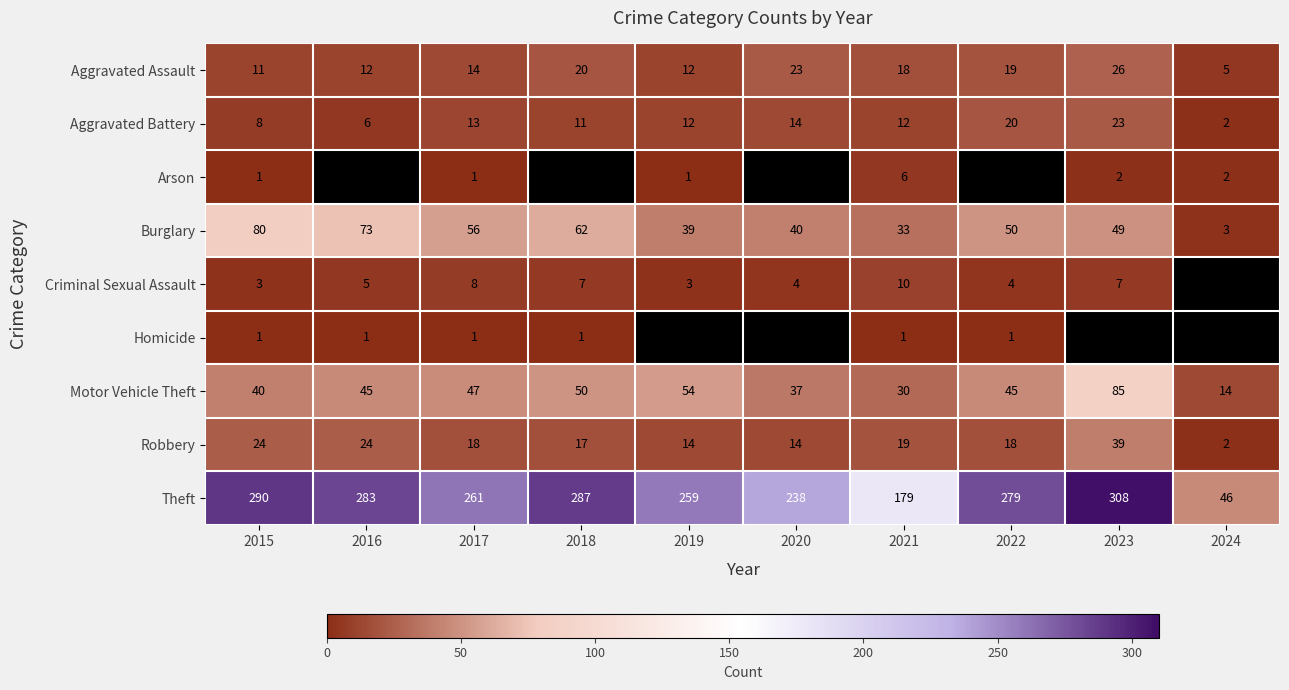

At which category does the chart reach its peak across all series?

2023